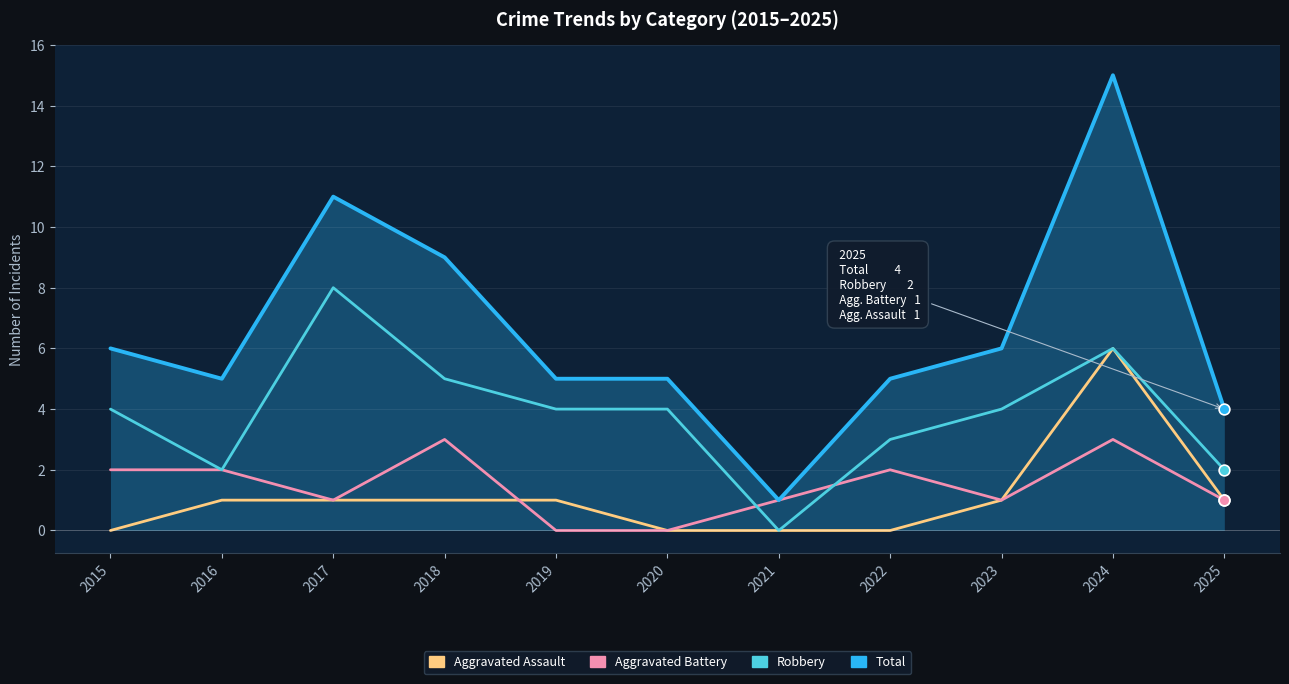

At which category is the sum across all series the highest?

2024